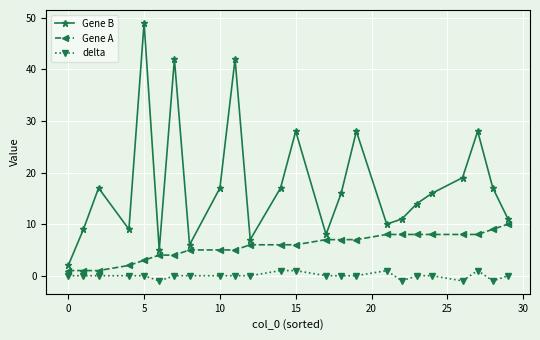

Which series has the largest total across all categories?

Gene B